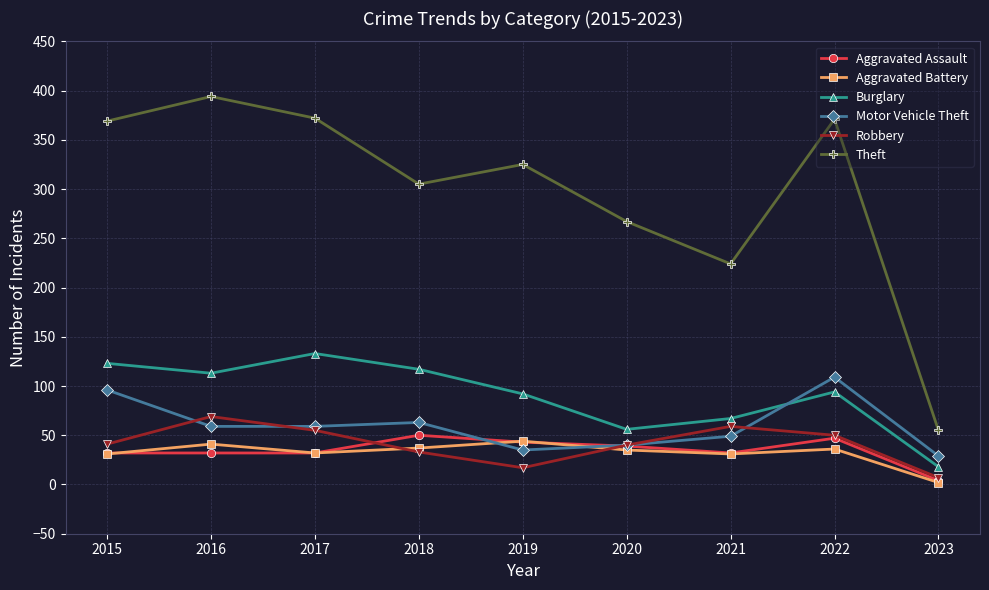

True or false: Burglary has more than 0 interior local peaks.

True